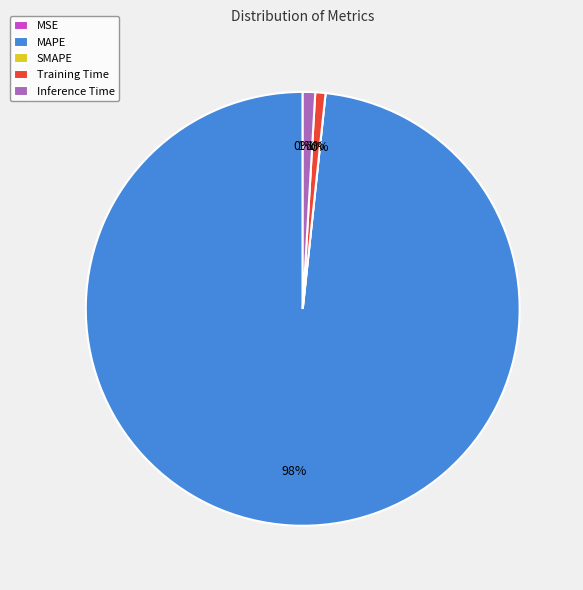

Count the number of slices in the pie.

5